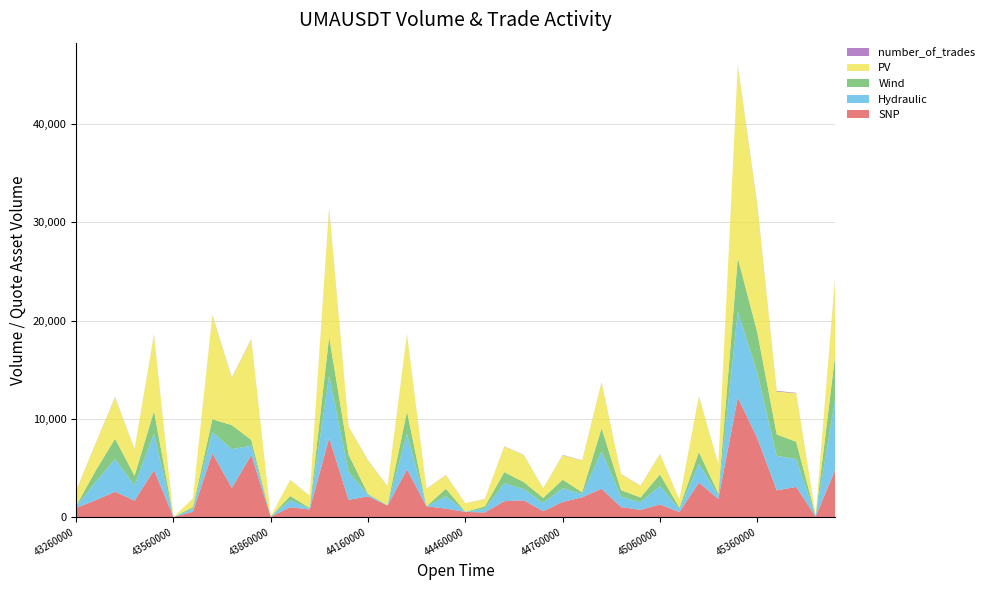

Reading left to right, list all the values displayed in this chart.

SNP: 931	1707	2583	1670	4772	0	543	6506	2959	6319	16	1006	766	8041	1752	2105	1169	4843	1096	859	531	466	1616	1704	596	1539	2009	2886	1012	734	1277	500	3503	1843	12158	8033	2720	3070	36	4816
Hydraulic: 129	1859	3333	1567	3720	0	295	2138	3959	953	25	704	102	6372	2839	147	33	3651	0	1249	6	374	1826	1148	837	1401	315	3805	1064	777	1890	276	1918	349	8770	6651	3510	2834	57	7185
Wind: 80	1149	2059	968	2296	0	182	1319	2441	588	16	435	63	3933	1752	91	21	2258	0	773	4	232	1131	711	519	869	196	2359	660	482	1171	171	1191	217	5448	4137	2187	1764	36	4461
PV: 1505	2761	4181	2703	7732	0	879	10545	4799	10238	25	1628	1239	13030	2839	3410	1891	7827	1771	1388	857	752	2609	2751	961	2482	3235	4655	1632	1183	2061	806	5644	2967	19568	12911	4365	4934	57	7757
number_of_trades: 28	27	44	17	50	0	5	56	39	41	1	11	10	100	15	24	21	44	13	18	6	17	22	19	14	33	20	31	14	20	19	15	39	11	62	95	68	45	5	98